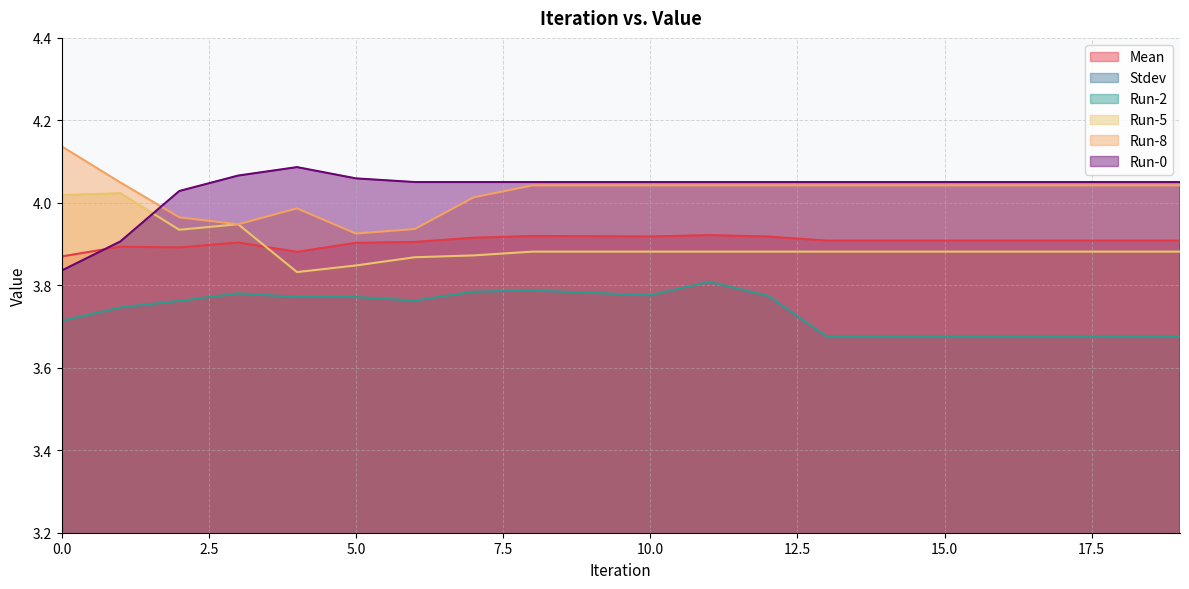

How many categories are shown in the chart?

20